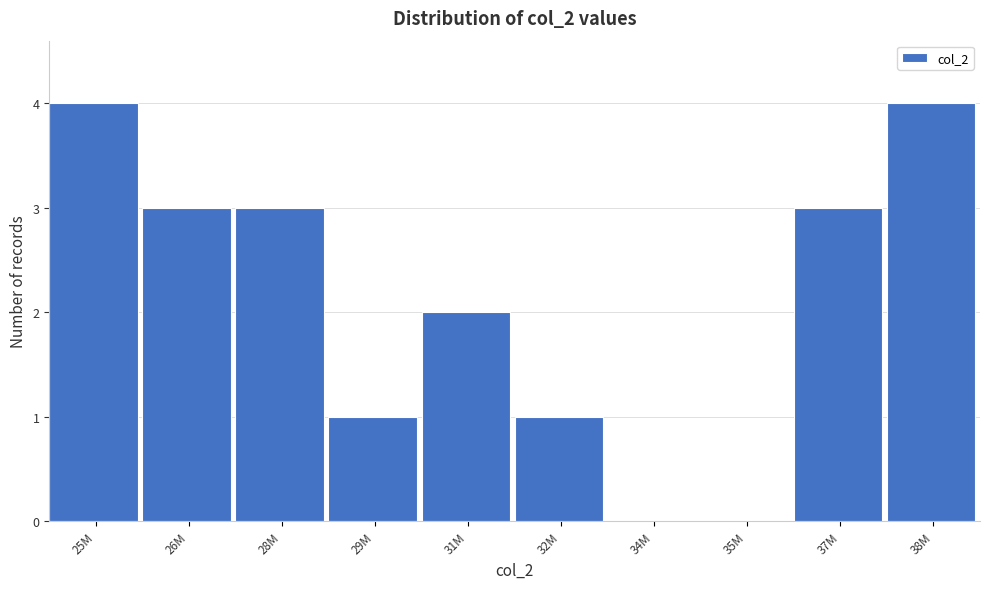

Reading left to right, transcribe all the data shown in this chart.

25M=4	26M=3	28M=3	29M=1	31M=2	32M=1	34M=0	35M=0	37M=3	38M=4